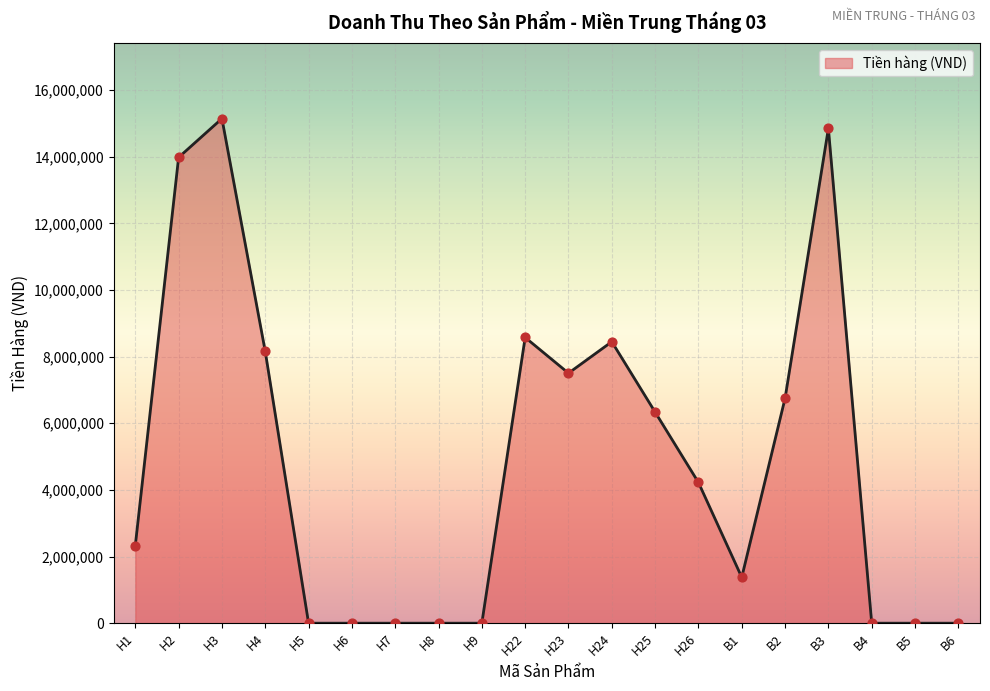

What is the change in value from H1 to H24?

+6118000